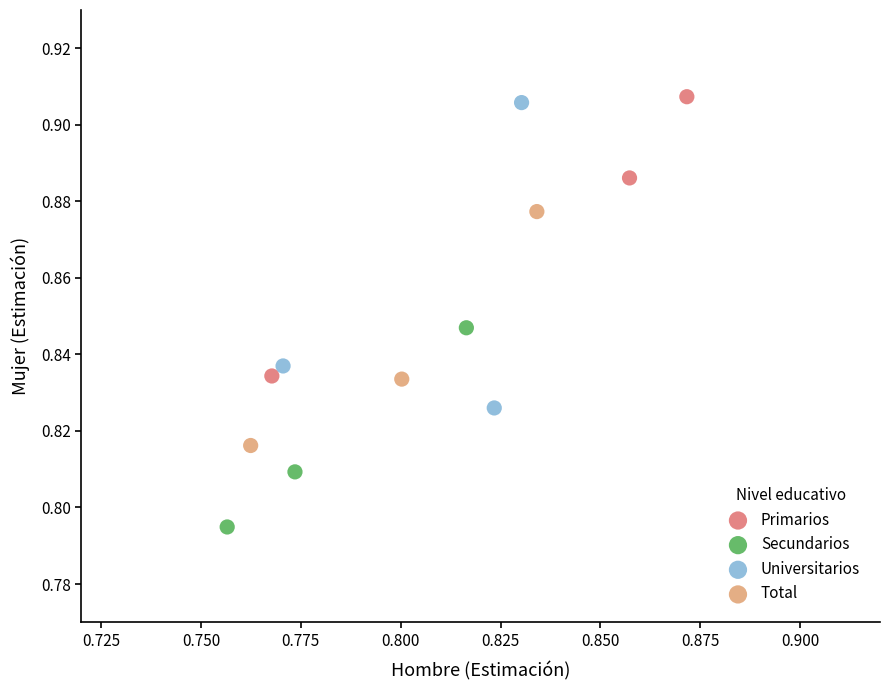

Which series has the widest spread of Y values?

Universitarios